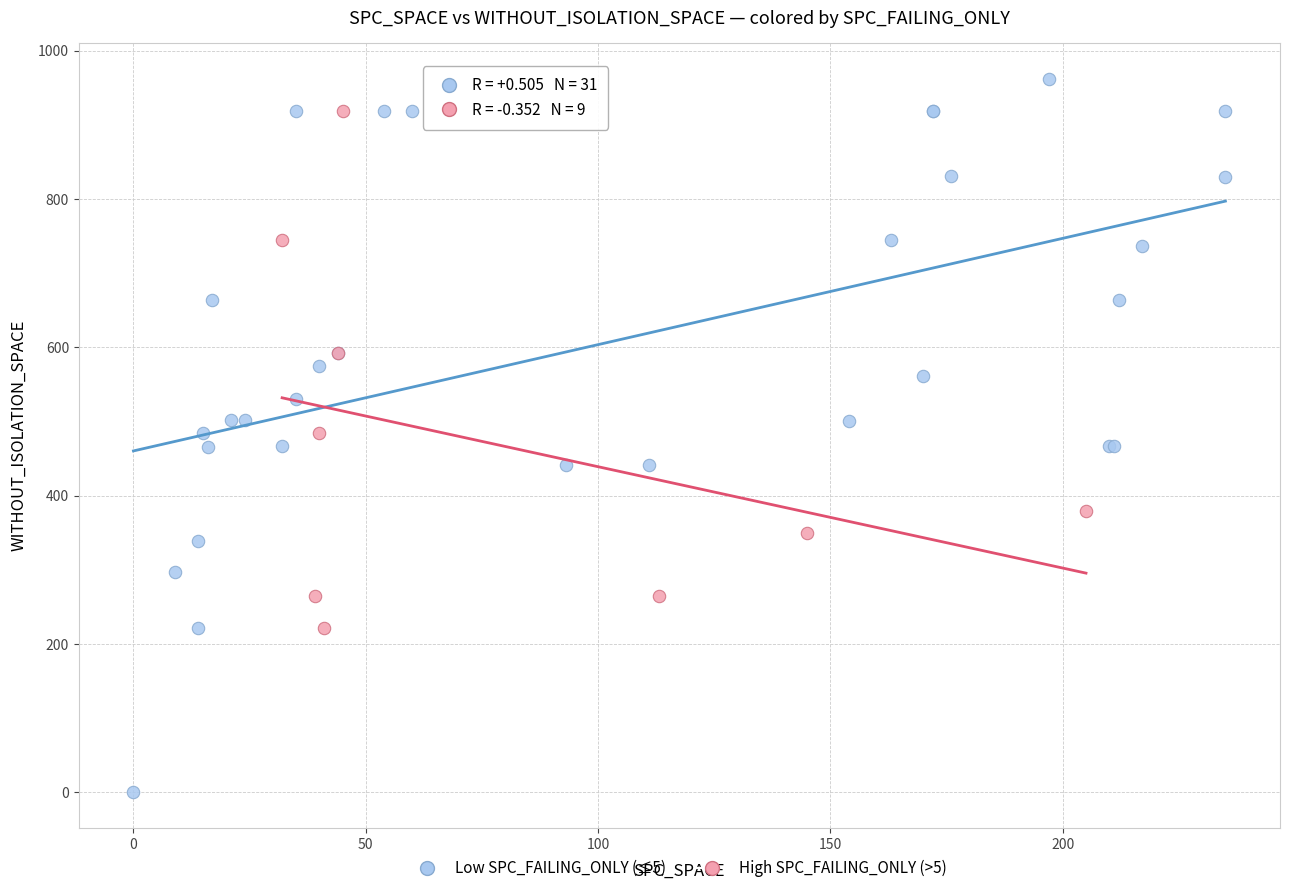

Which series contains the lowest Y value?

Low SPC_FAILING_ONLY (≤5)